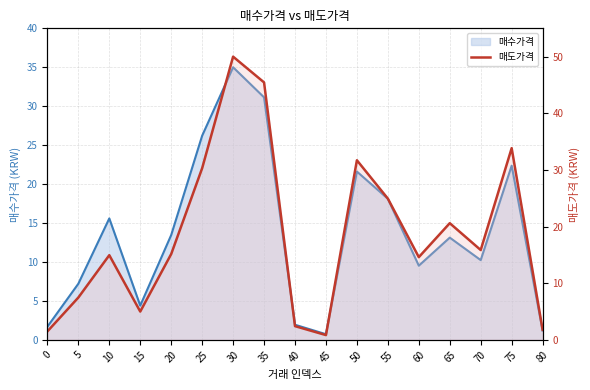

How many interior local peaks (higher than both neighbors) does the data have?

5